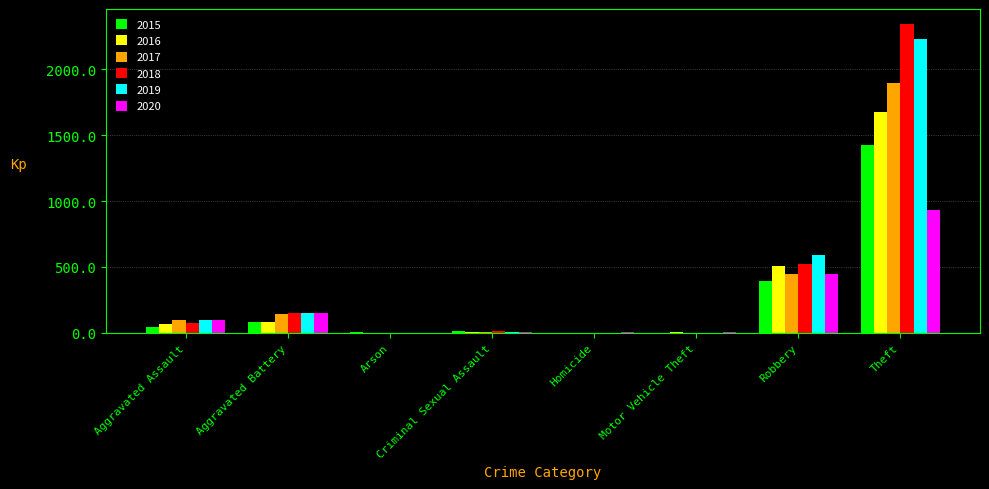

Is the value of 2019 at Robbery greater than the value of 2015 at Criminal Sexual Assault?

Yes